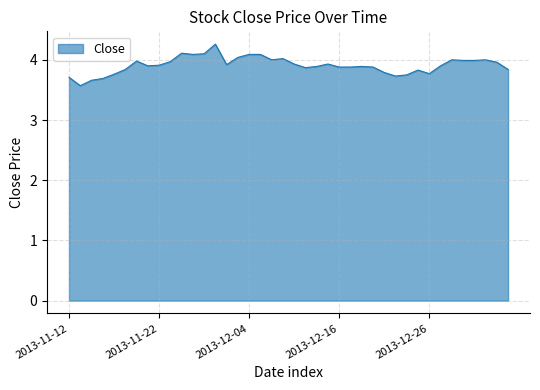

What is the difference between the maximum and minimum values?

0.7